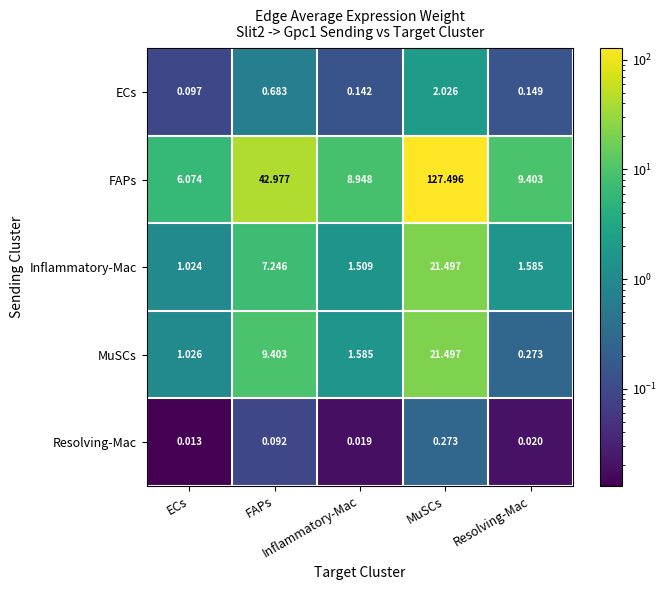

At MuSCs, list the series in order from smallest to largest.

Resolving-Mac, ECs, Inflammatory-Mac, MuSCs, FAPs